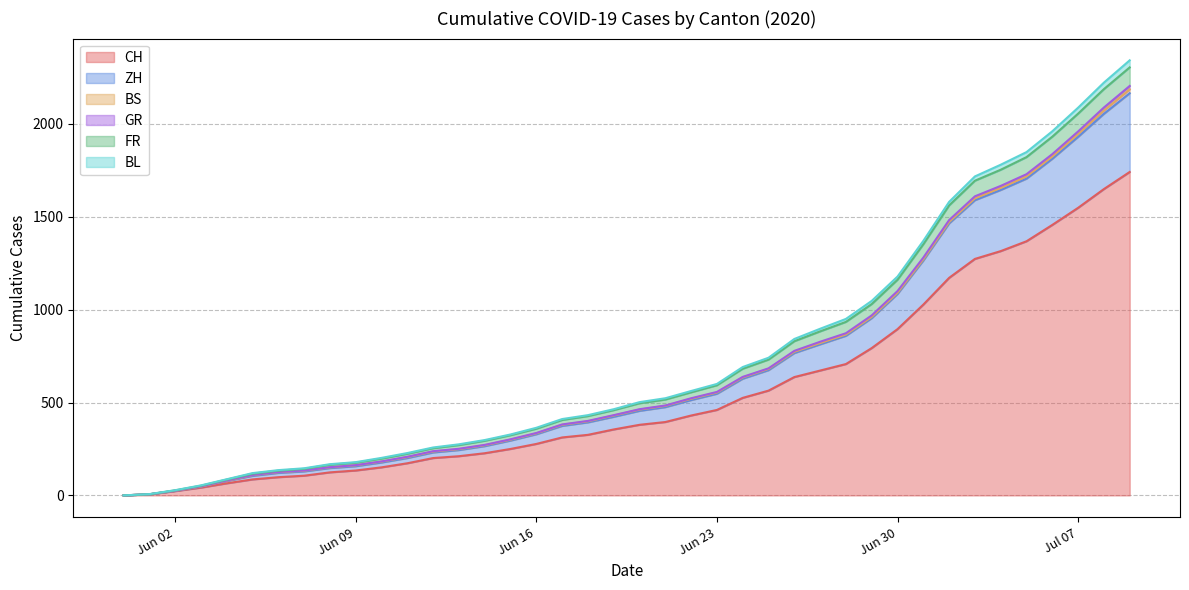

What is the highest value of the CH series?

1741